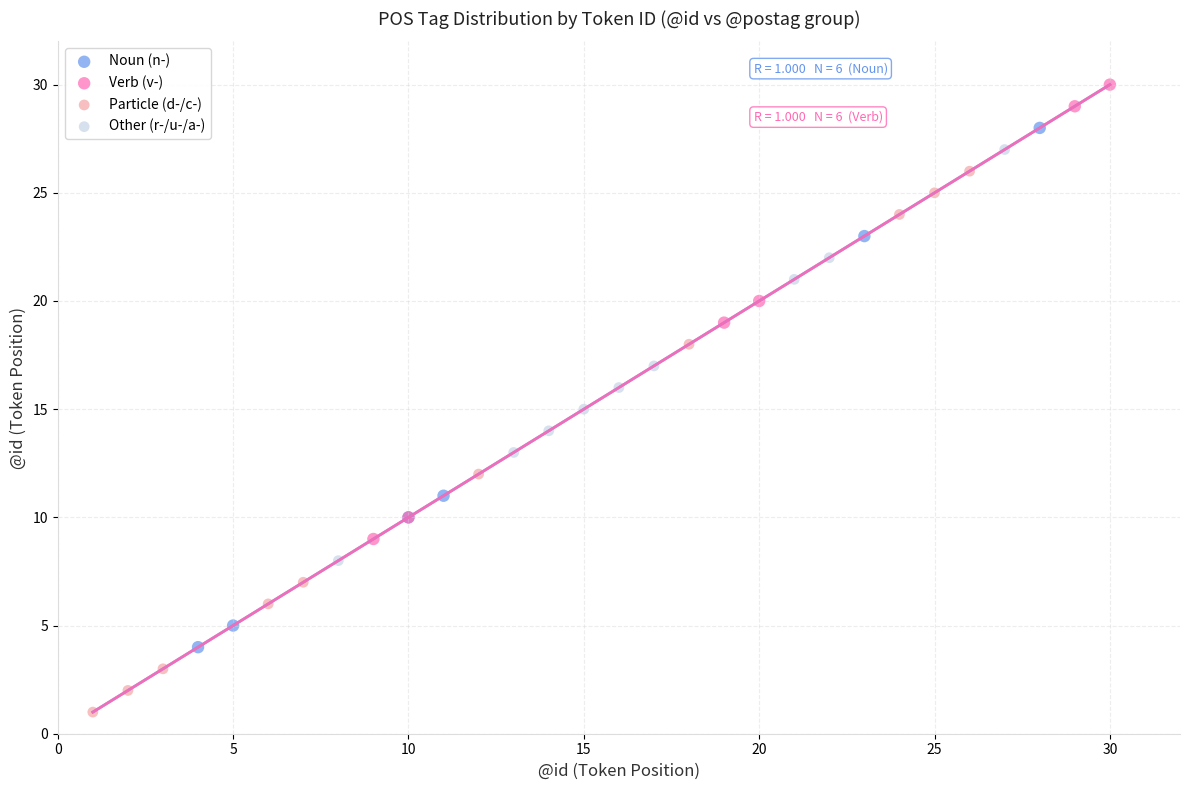

Which series reaches the minimum Y coordinate?

Particle (d-/c-)